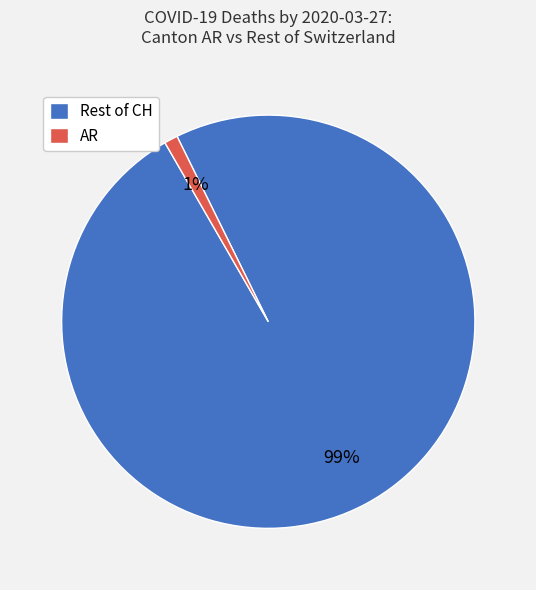

The Rest of CH slice represents 99% of the pie. True or false?

True